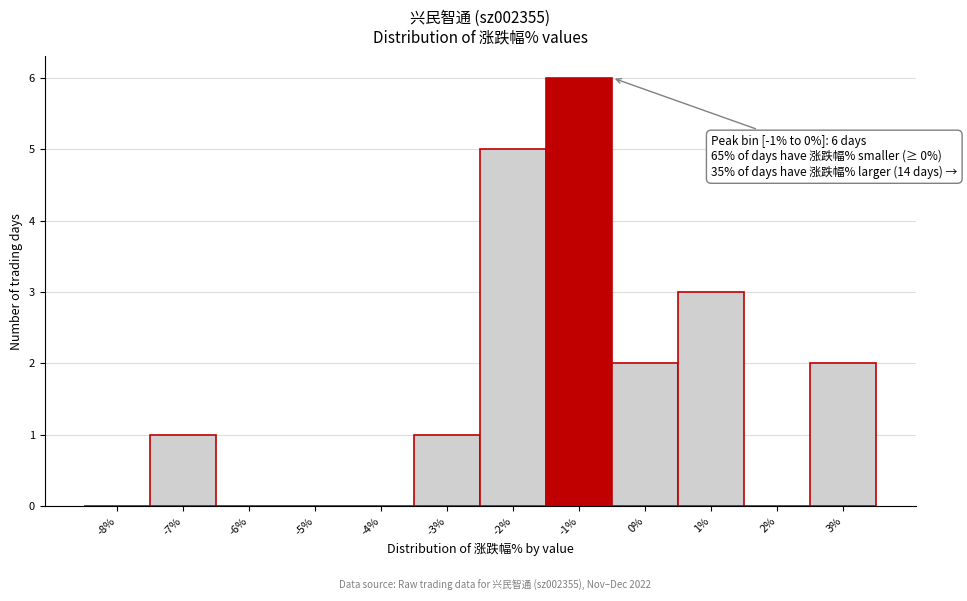

Reading left to right, extract all data points from this chart.

-8%=0	-7%=1	-6%=0	-5%=0	-4%=0	-3%=1	-2%=5	-1%=6	0%=2	1%=3	2%=0	3%=2